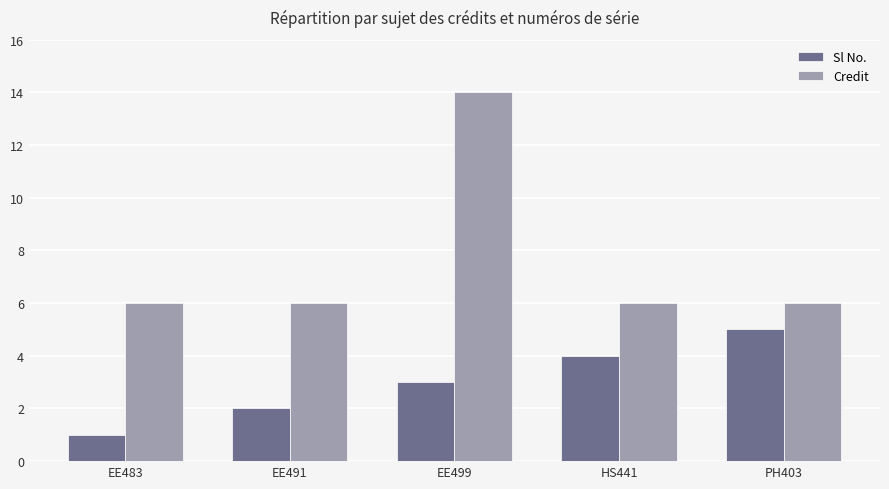

How many bars are there in total?

10